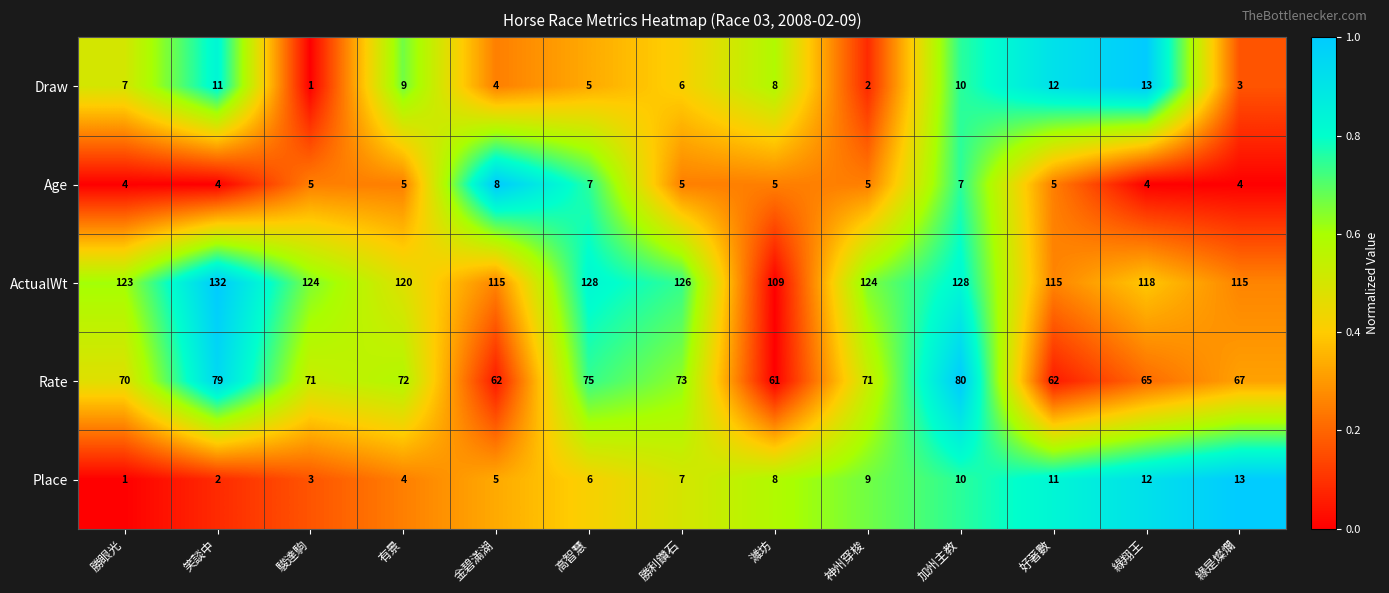

Is it true that Rate equals 71 at 神州穿梭?

True